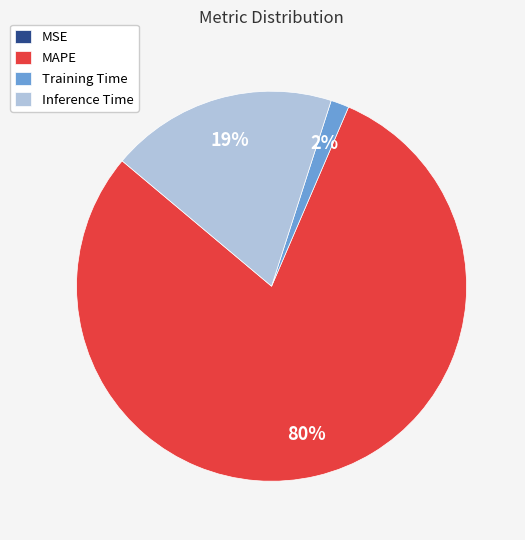

Is there a majority slice in this chart?

Yes